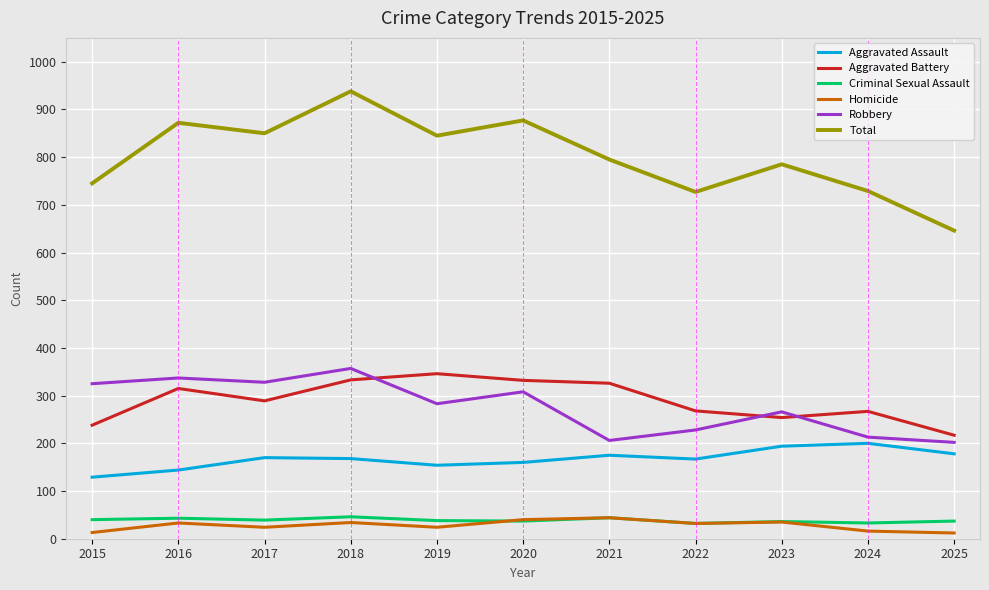

At how many categories does at least one series exceed 176?

11